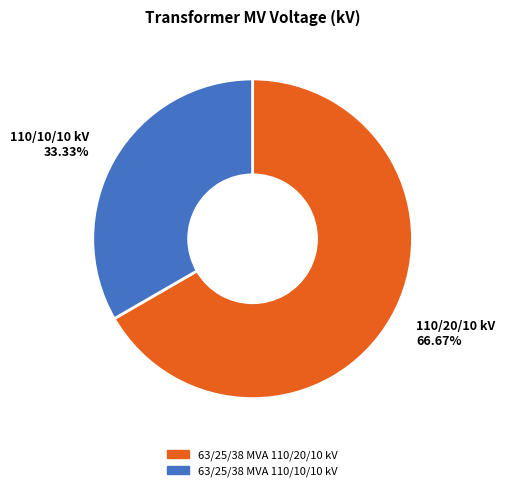

Count the number of slices in the pie.

2